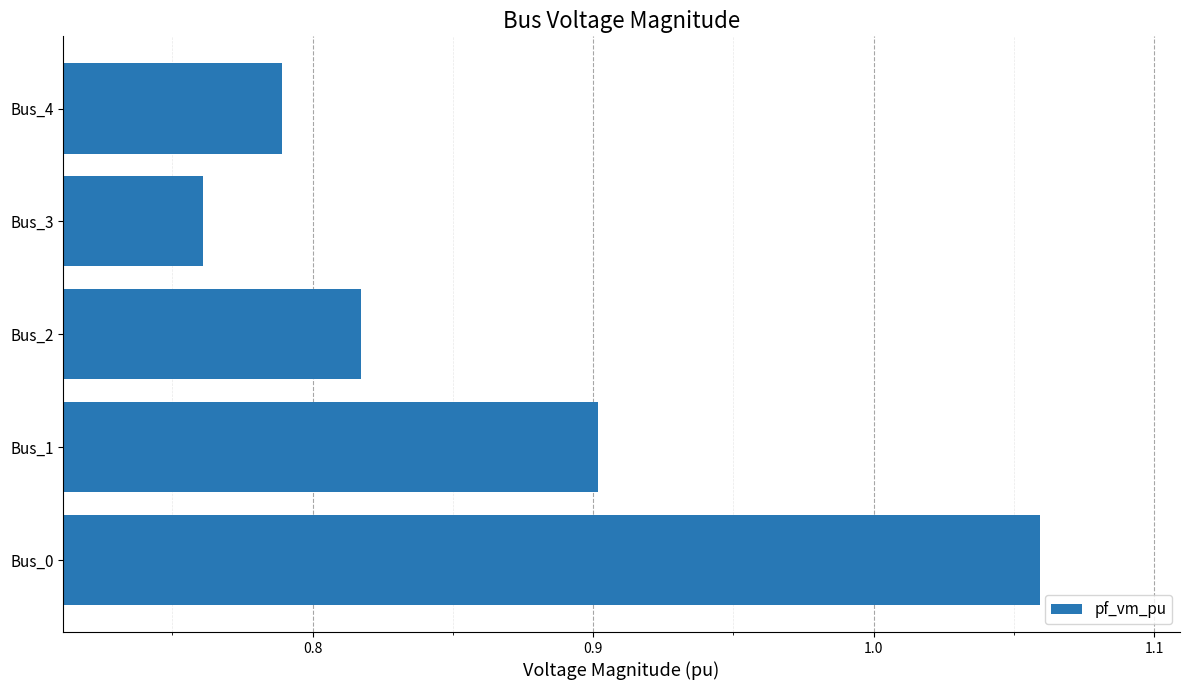

Which category has the highest value across all series?

Bus_0